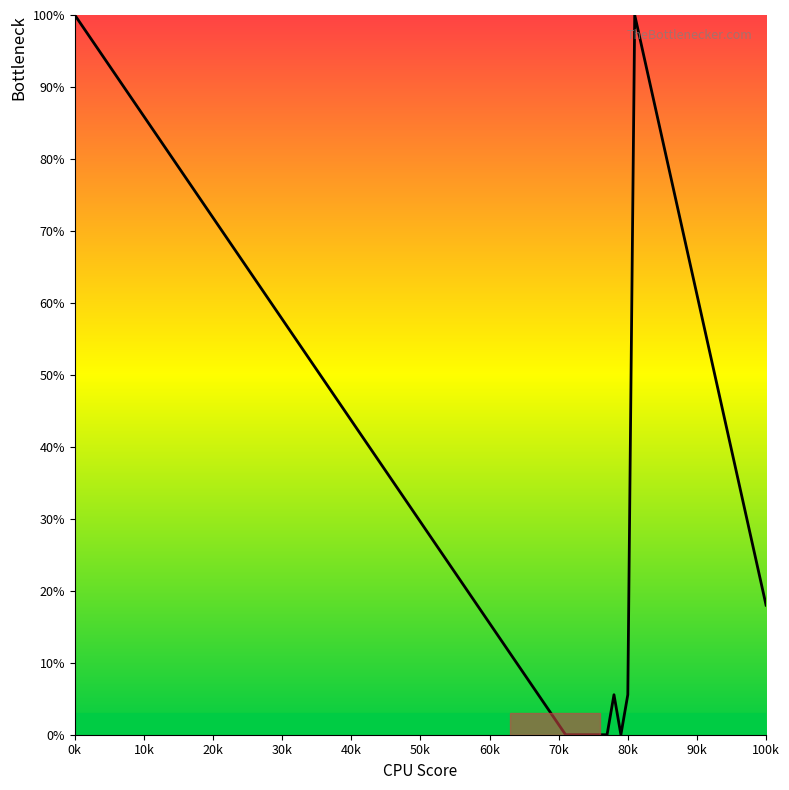

What is the maximum value shown in the chart?

100.0